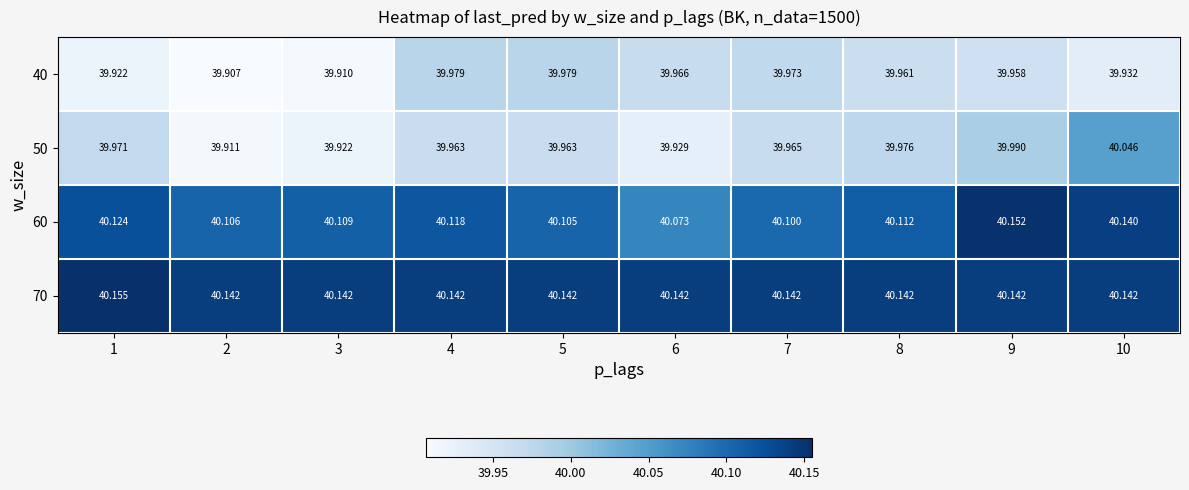

Is the value of 60 at 4 greater than the value of 70 at 4?

No